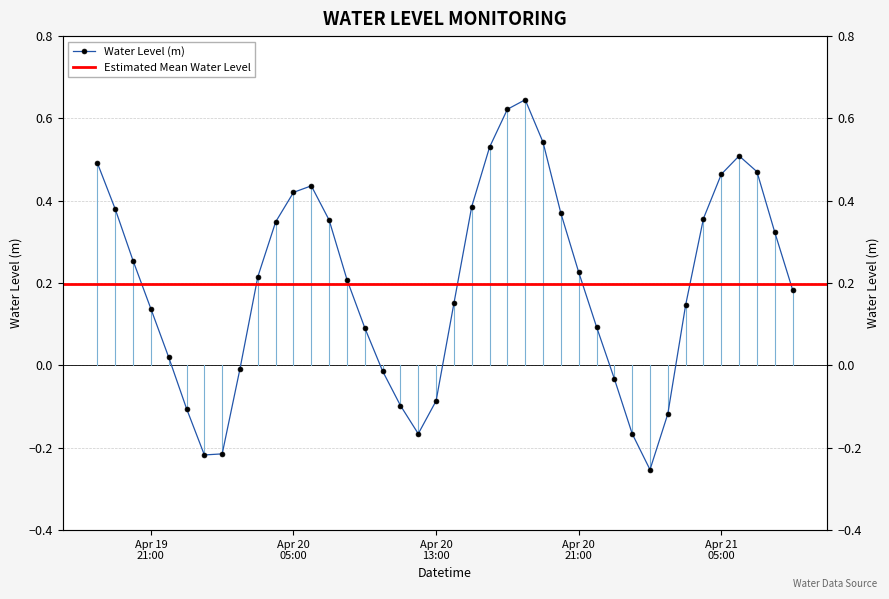

List the labels in order of value, smallest first.

2024-04-21 01:00:00, 2024-04-20 00:00:00, 2024-04-20 01:00:00, 2024-04-20 12:00:00, 2024-04-21 00:00:00, 2024-04-21 02:00:00, 2024-04-19 23:00:00, 2024-04-20 11:00:00, 2024-04-20 13:00:00, 2024-04-20 23:00:00, 2024-04-20 10:00:00, 2024-04-20 02:00:00, 2024-04-19 22:00:00, 2024-04-20 09:00:00, 2024-04-20 22:00:00, 2024-04-19 21:00:00, 2024-04-21 03:00:00, 2024-04-20 14:00:00, 2024-04-21 09:00:00, 2024-04-20 08:00:00, 2024-04-20 03:00:00, 2024-04-20 21:00:00, 2024-04-19 20:00:00, 2024-04-21 08:00:00, 2024-04-20 04:00:00, 2024-04-20 07:00:00, 2024-04-21 04:00:00, 2024-04-20 20:00:00, 2024-04-19 19:00:00, 2024-04-20 15:00:00, 2024-04-20 05:00:00, 2024-04-20 06:00:00, 2024-04-21 05:00:00, 2024-04-21 07:00:00, 2024-04-19 18:00:00, 2024-04-21 06:00:00, 2024-04-20 16:00:00, 2024-04-20 19:00:00, 2024-04-20 17:00:00, 2024-04-20 18:00:00